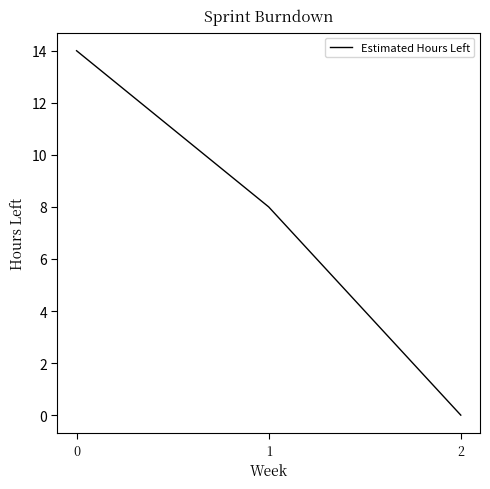

What is the greatest value displayed?

14